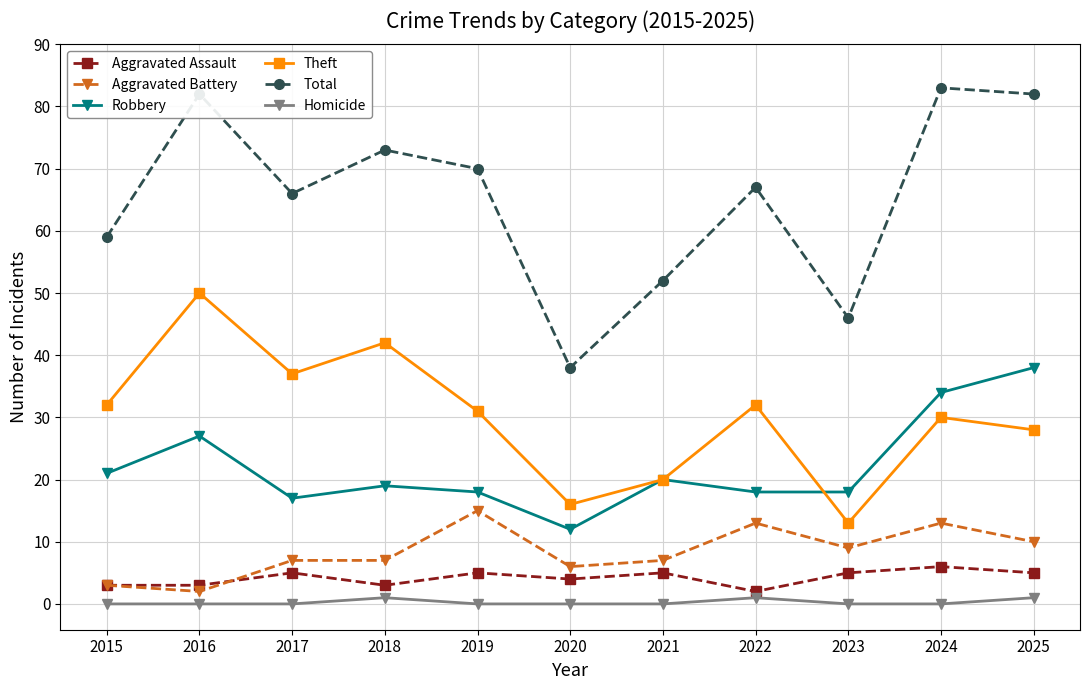

List the series in order of their peak value, highest first.

Total, Theft, Robbery, Aggravated Battery, Aggravated Assault, Homicide